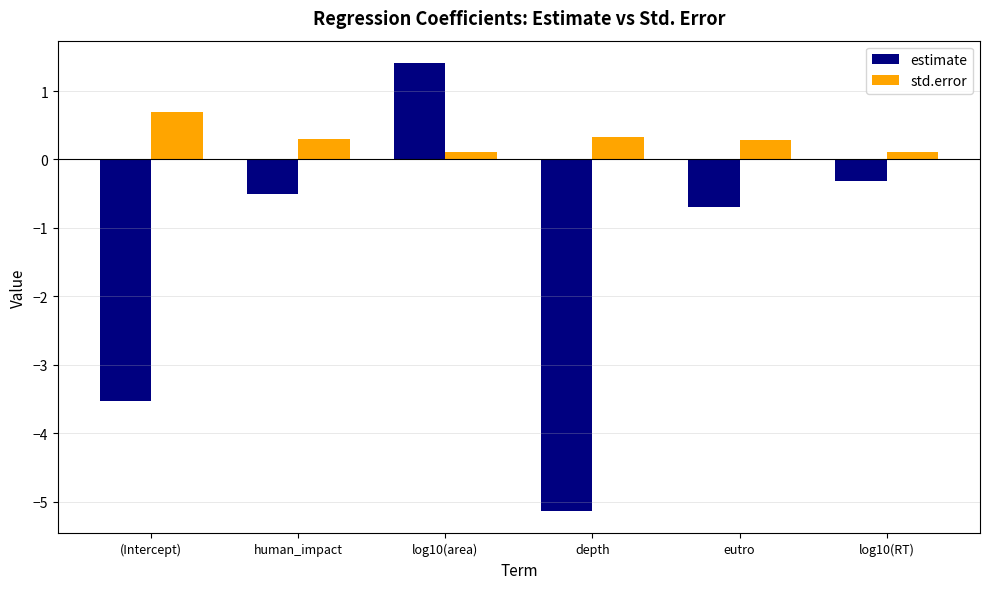

Is it true that estimate equals 0.9 at log10(area)?

False